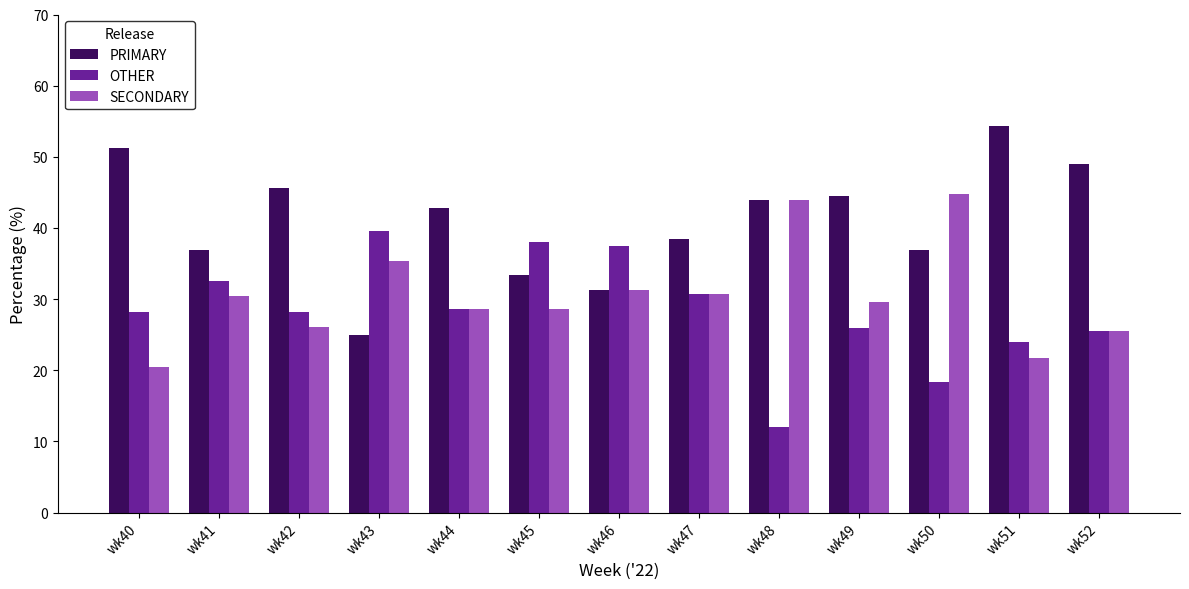

Between wk40 and wk41, which series saw the biggest shift?

PRIMARY